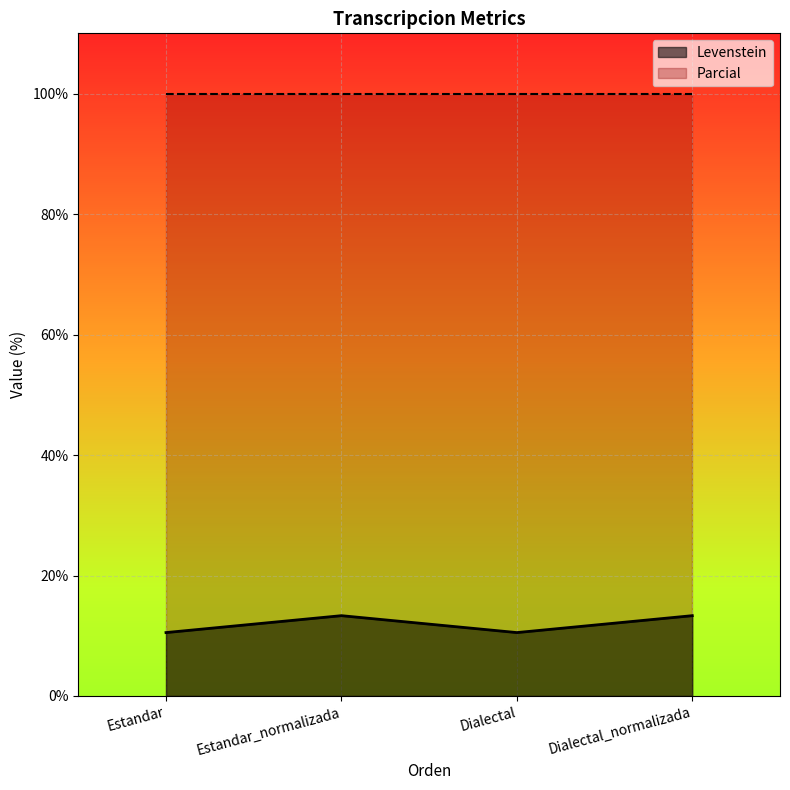

Which has a higher value, Estandar or Dialectal_normalizada?

Dialectal_normalizada